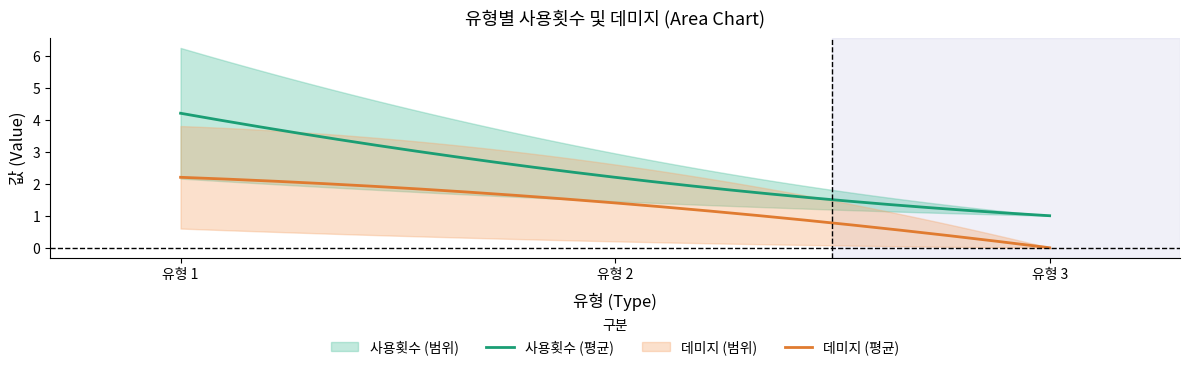

True or false: 사용횟수 (평균) and 데미지 (평균) cross at least once.

False